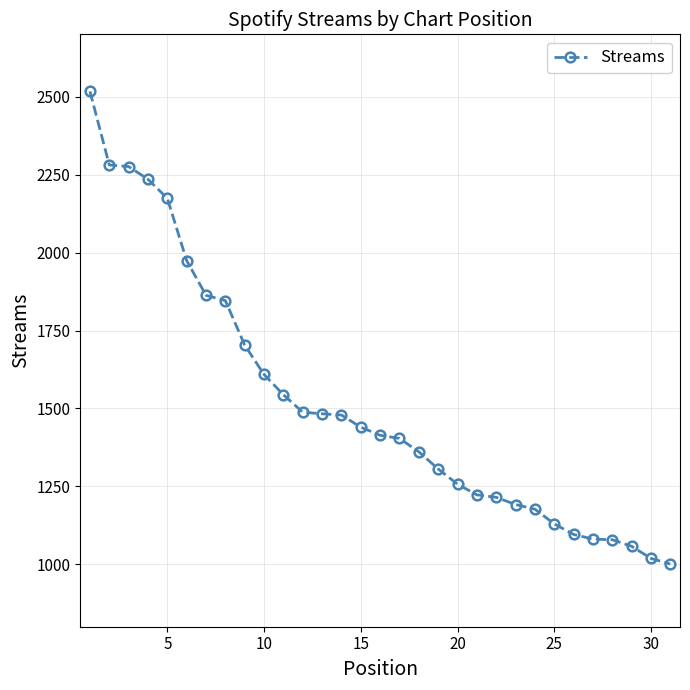

How many lines are shown in the chart?

1